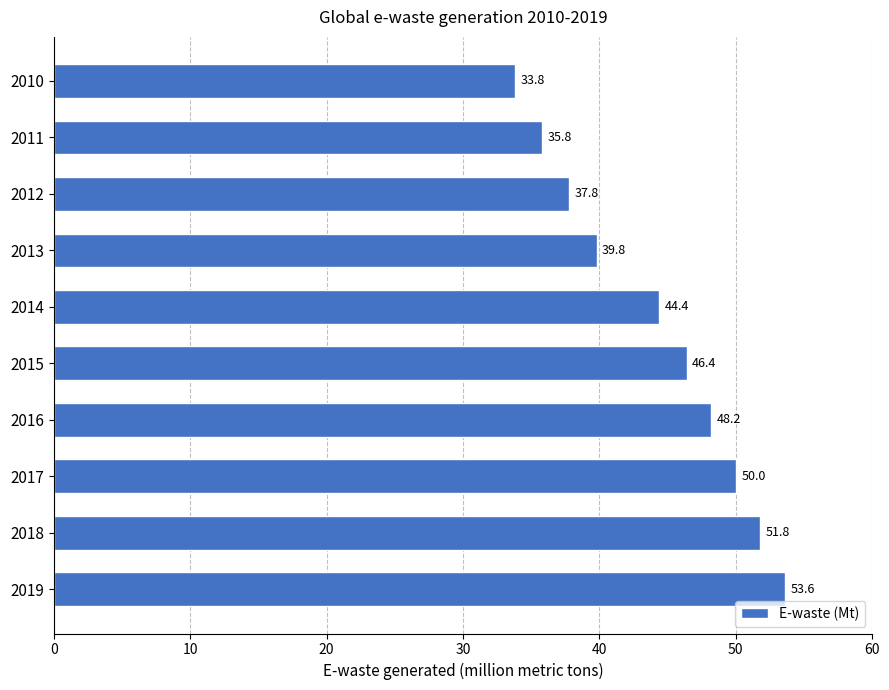

True or false: the data shows 20.3 at 2013.

False